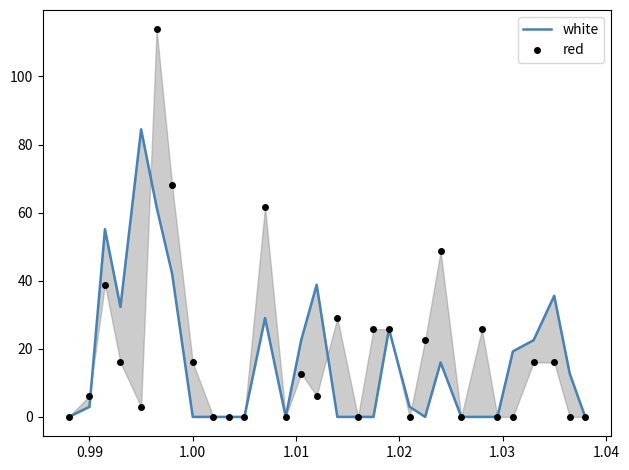

True or false: white and red cross at least once.

True